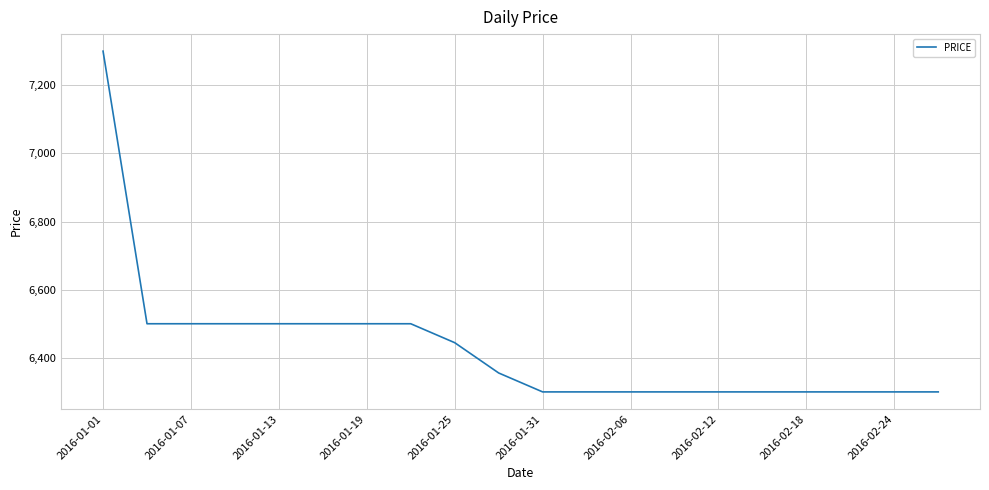

What is the maximum value shown in the chart?

7300.0